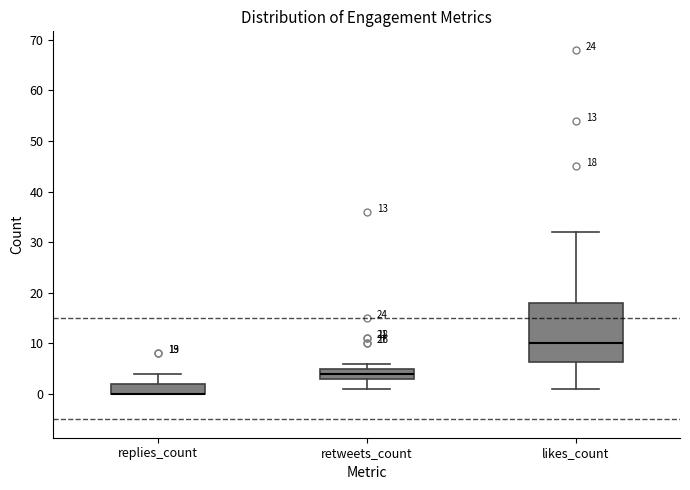

Comparing the boxes themselves (not the whiskers), which one is the tallest?

likes_count